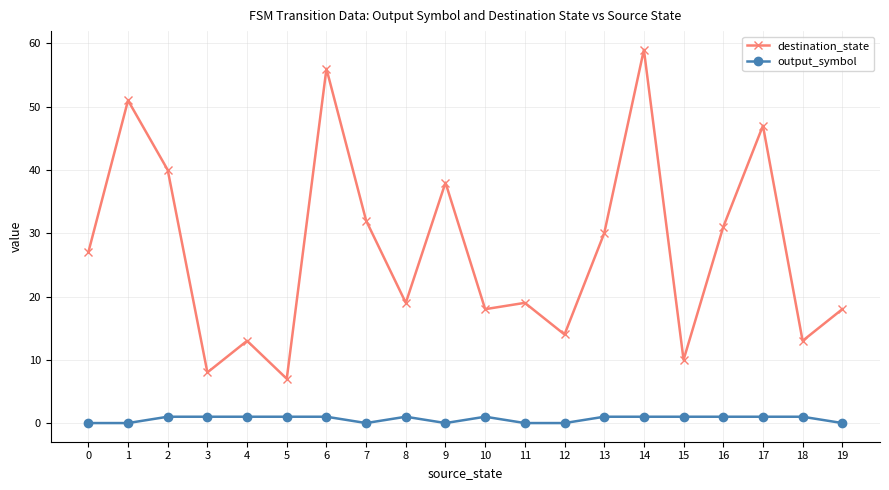

What is the value of the destination_state point at the 6th from the left?

7